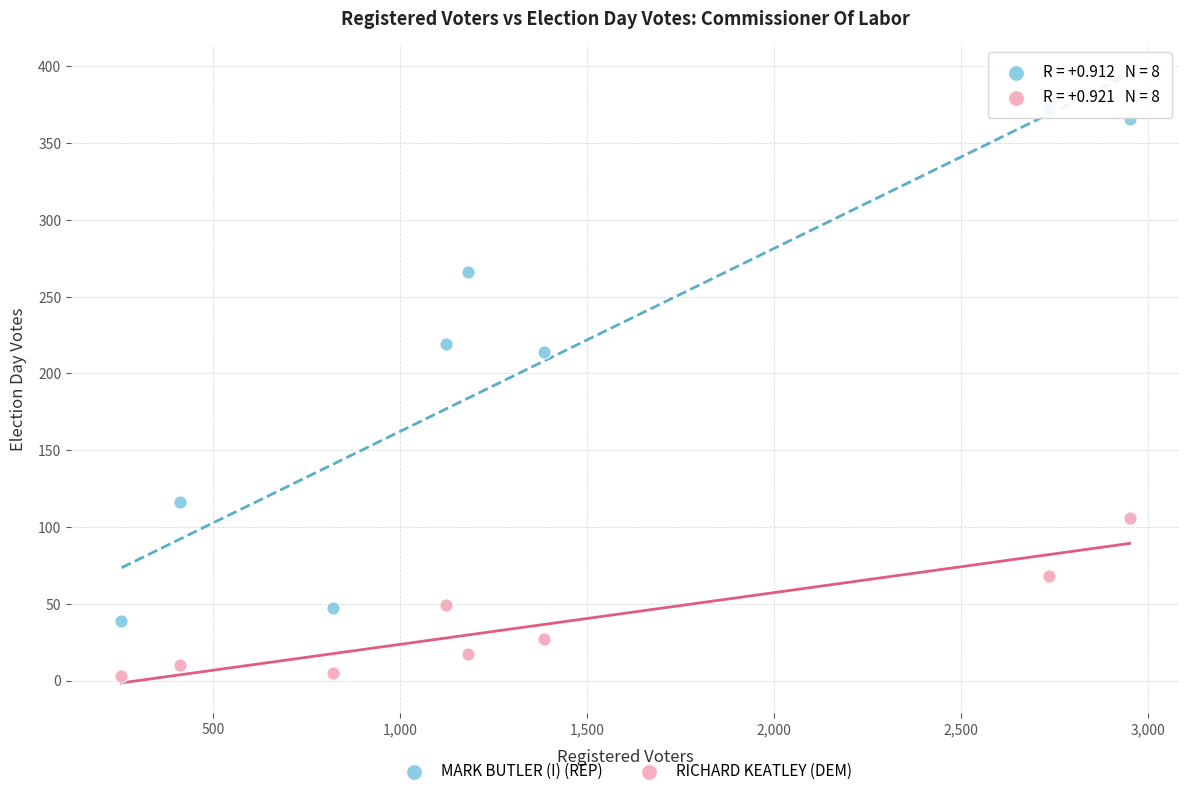

Which series has the widest spread of Y values?

MARK BUTLER (I) (REP)